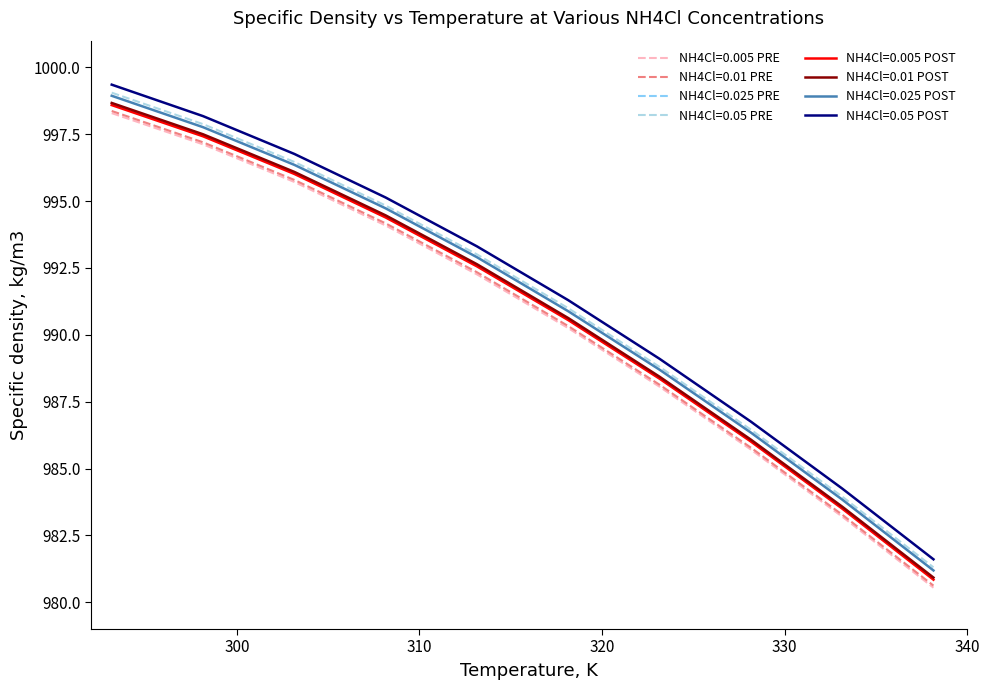

True or false: NH4Cl=0.005 POST and NH4Cl=0.005 PRE cross at least once.

False